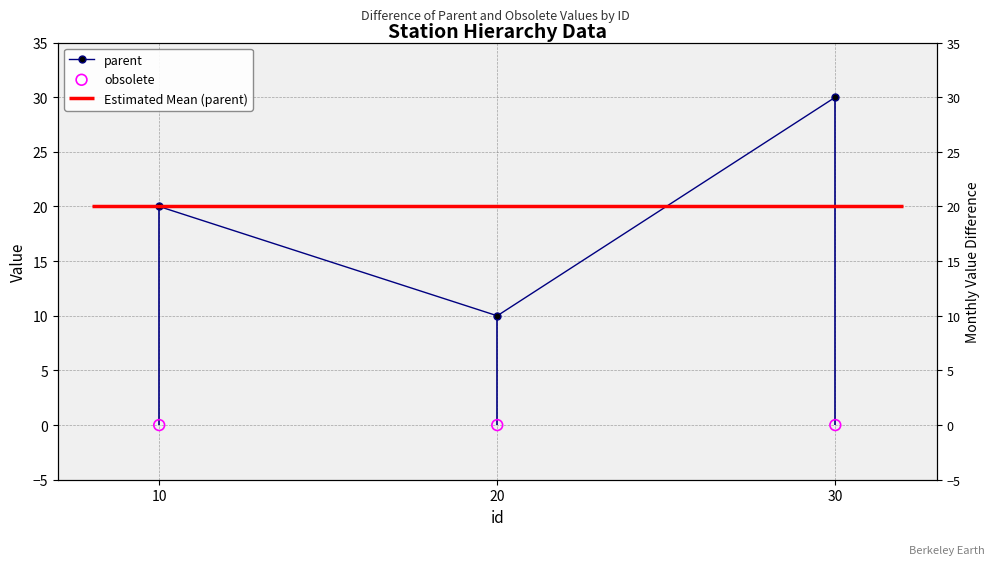

At which category is the sum across all series the highest?

30